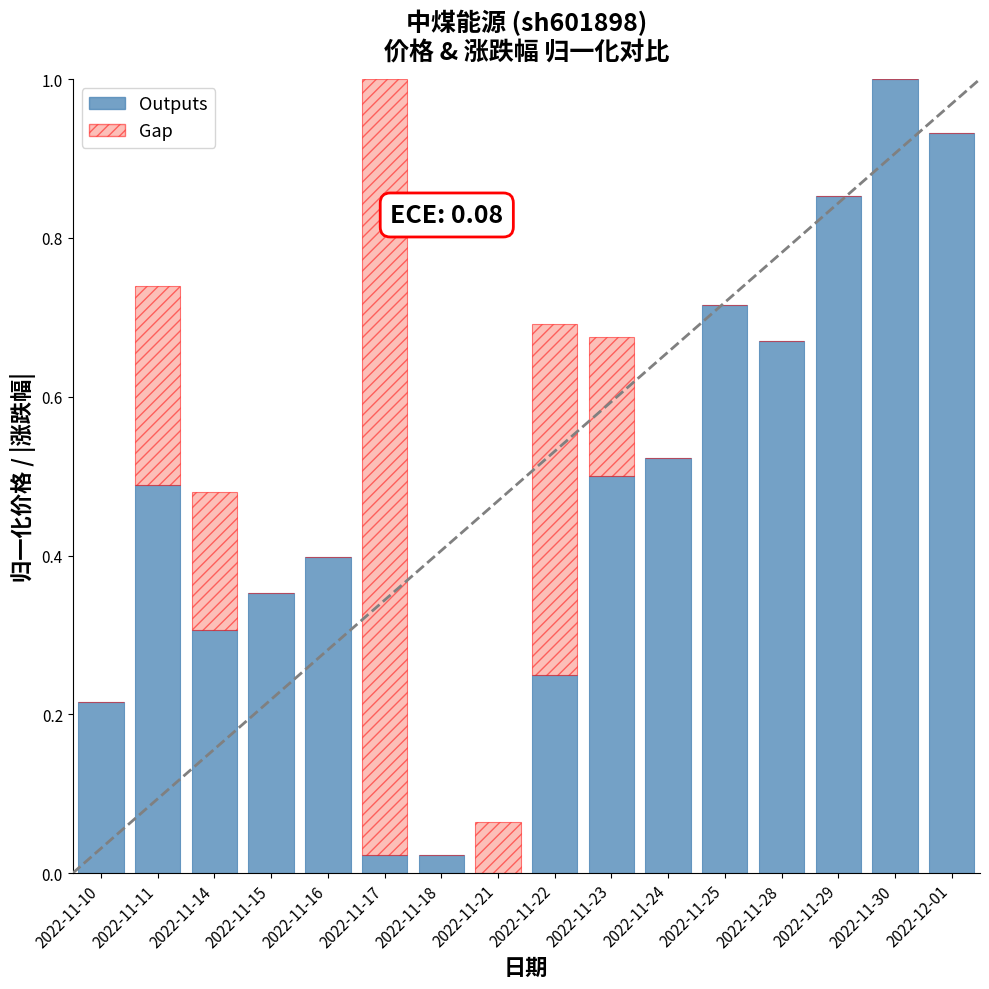

What are all the series names shown in the legend?

Outputs, Gap